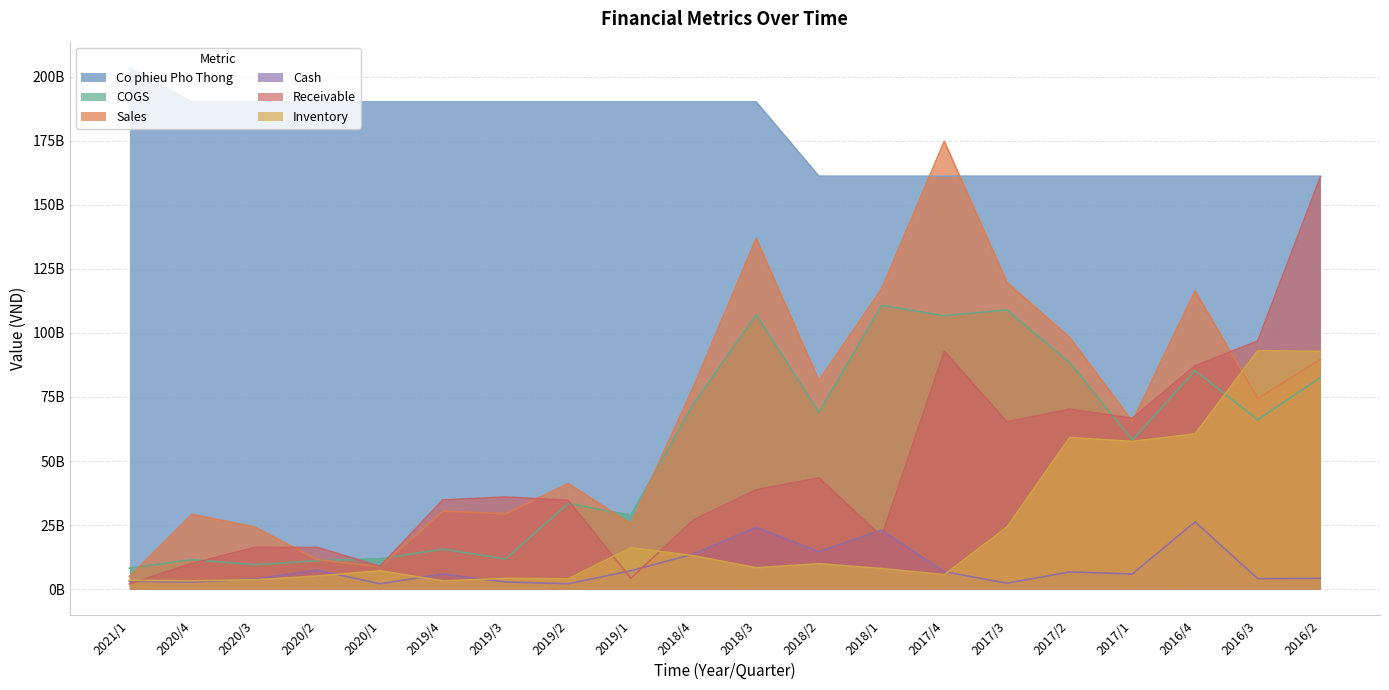

At which category is the sum across all series the highest?

2016/2